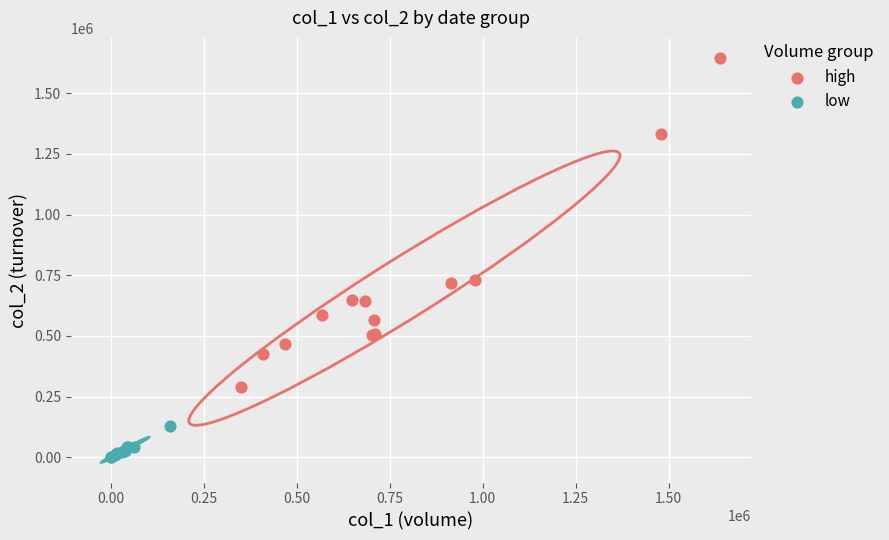

Which series has the widest spread of Y values?

high